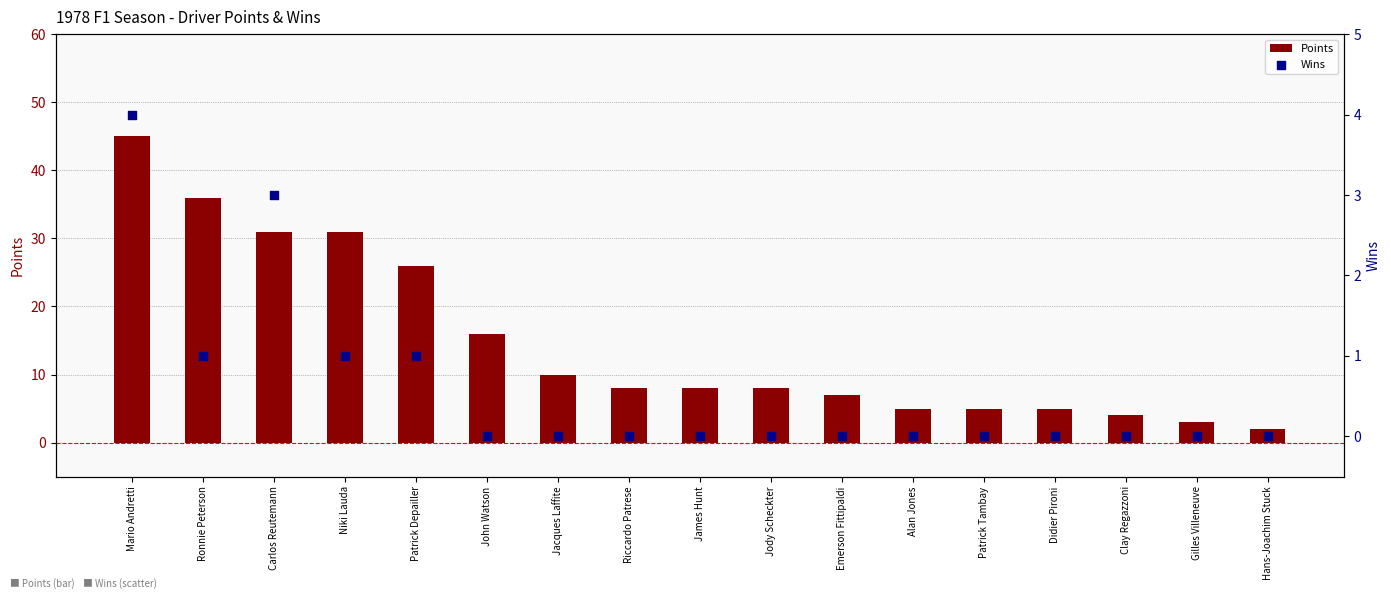

Which series contains the lowest Y value?

Wins